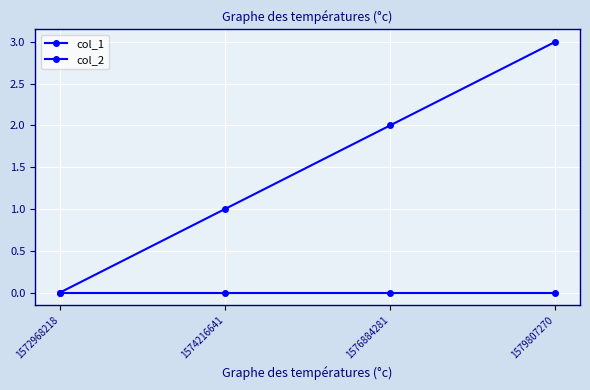

Does the chart display data point markers on the line(s)?

Yes